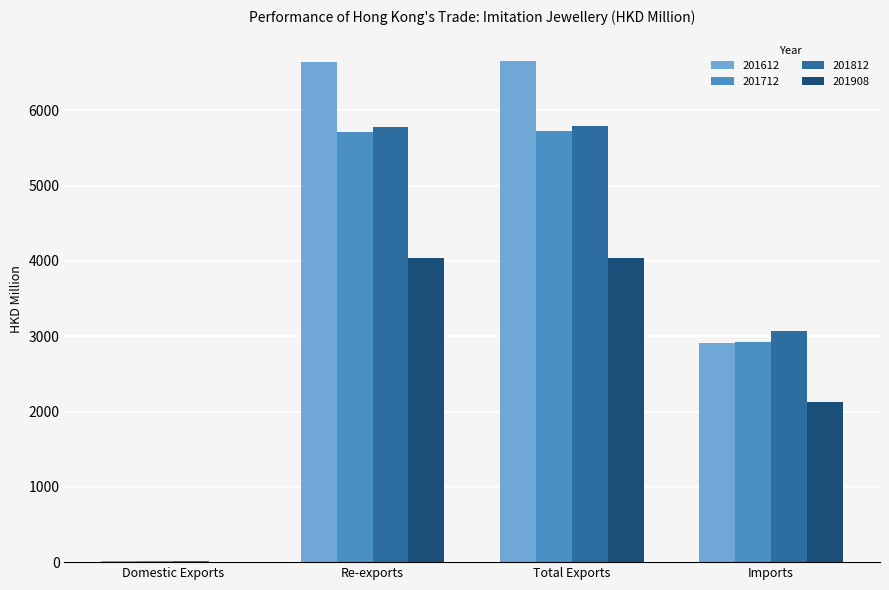

What is the sum of all 201712 values?

14367.4